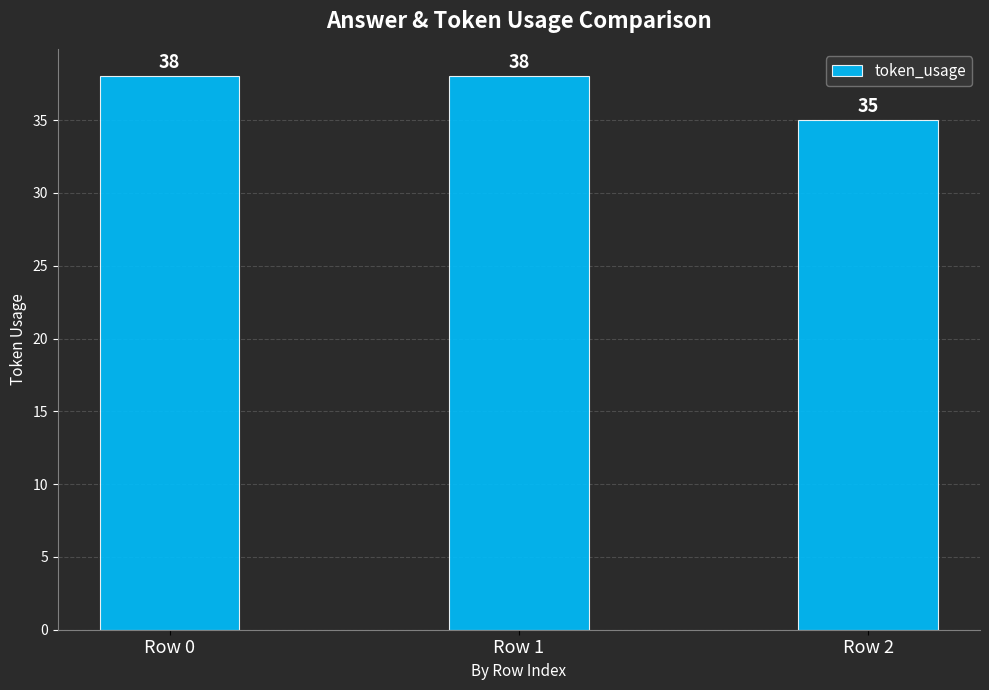

How many data points does each series have?

3